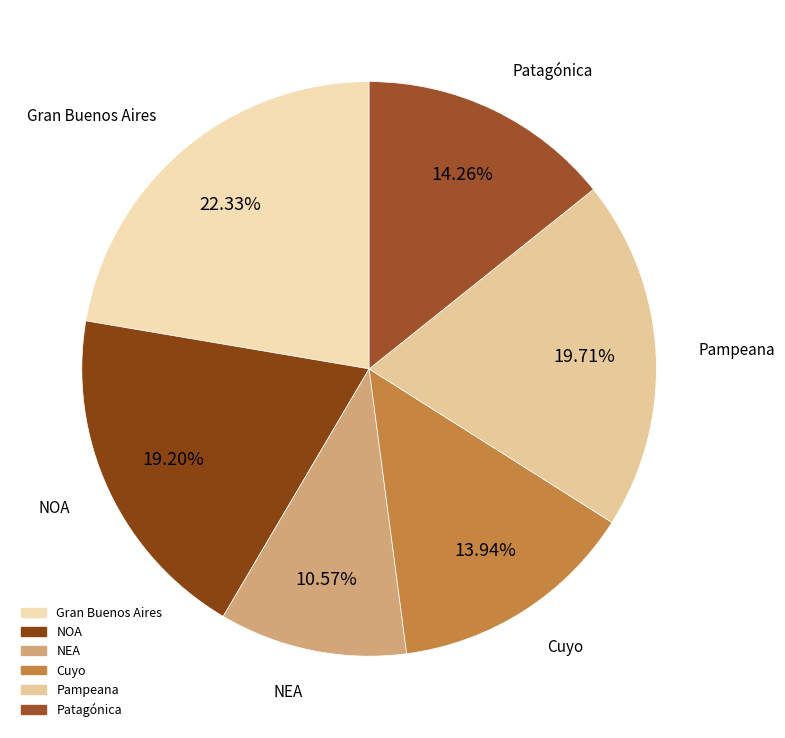

Which slice is the largest?

Gran Buenos Aires